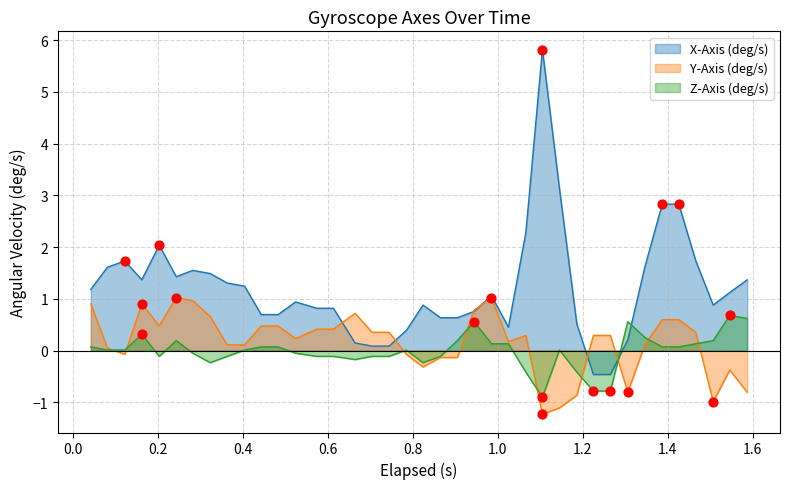

Which series reaches the maximum Y coordinate?

X-Axis (deg/s)